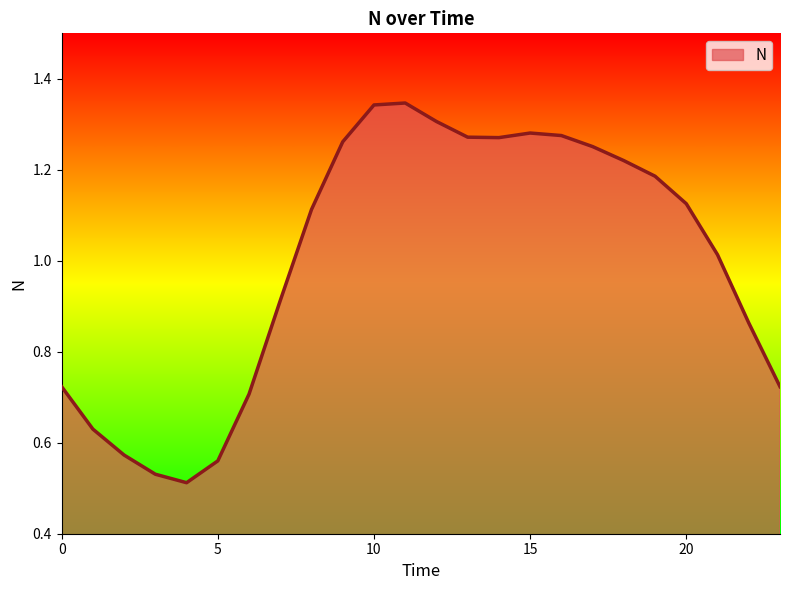

What is the difference between the maximum and minimum values?

0.8